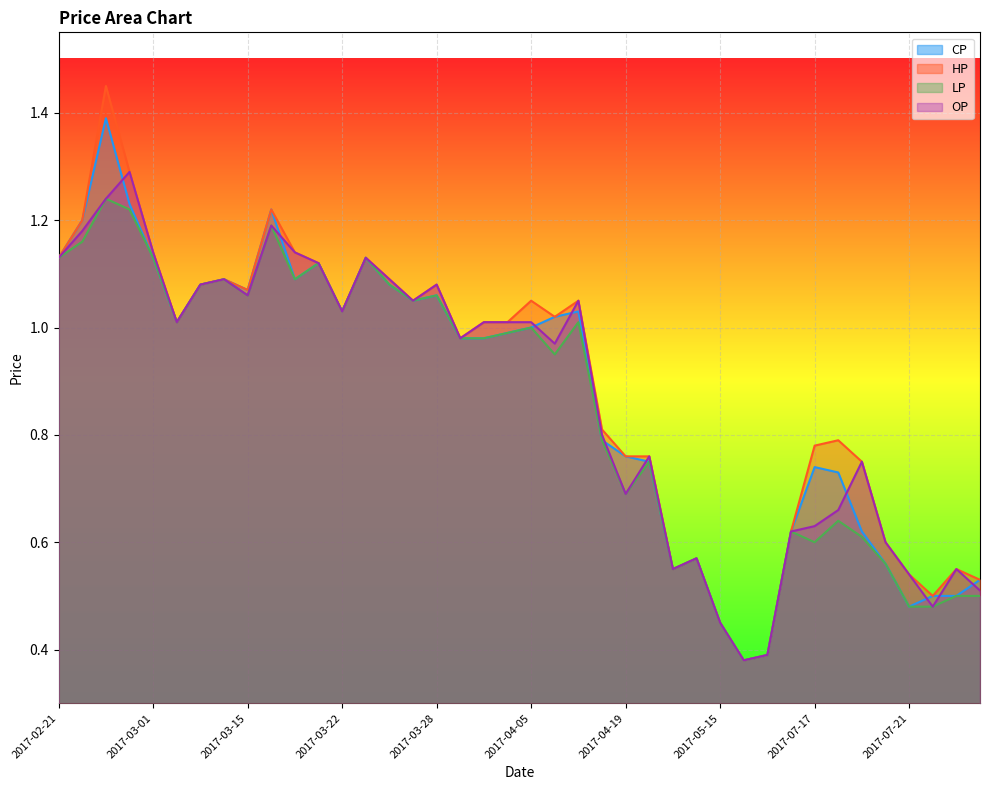

Rank the series by their maximum value, from lowest to highest.

LP, OP, CP, HP